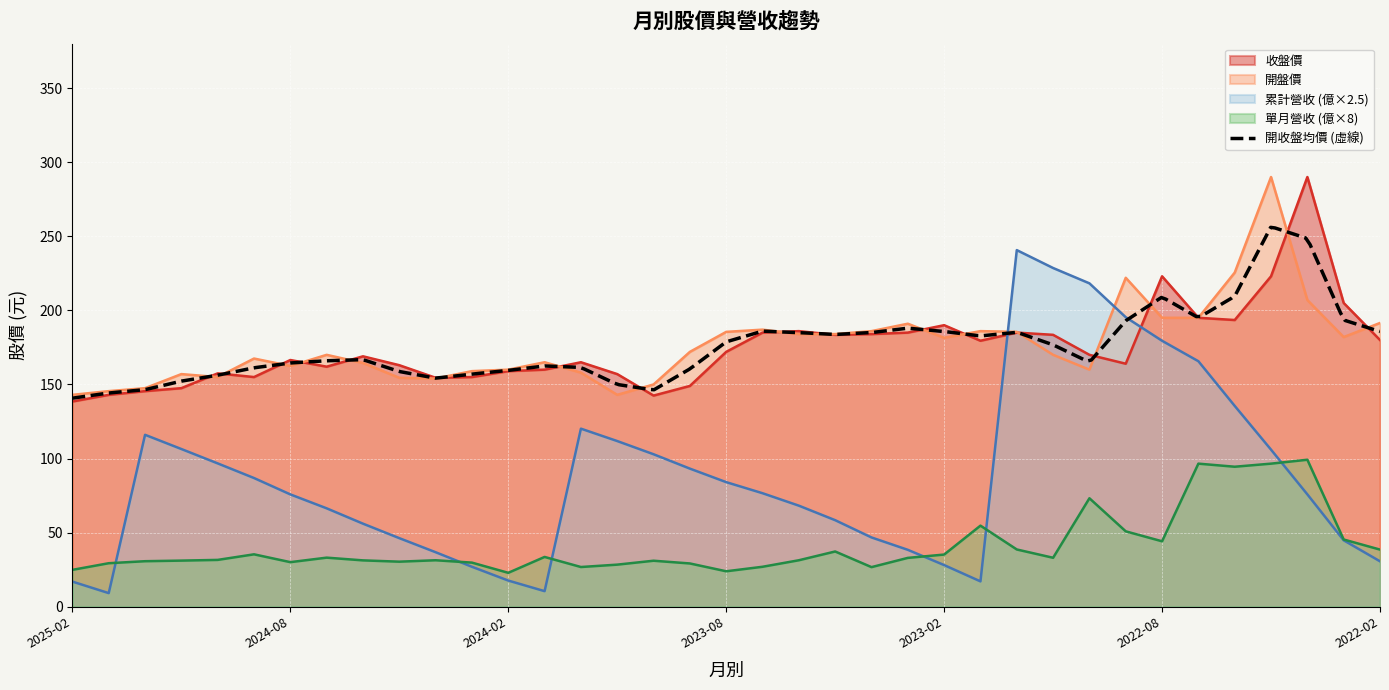

How many values in the 單月營收(億) series are below 31?

13